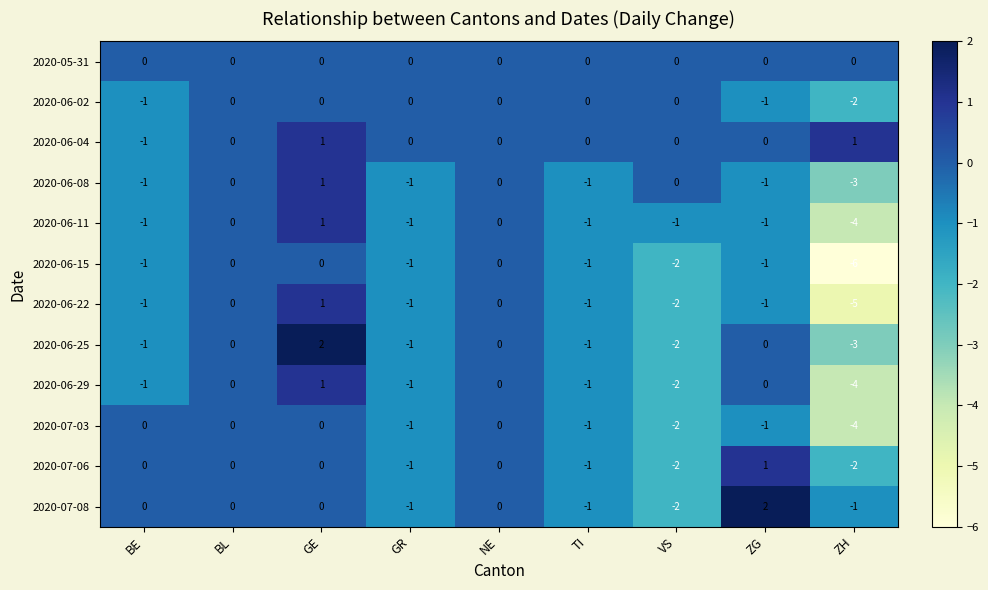

Count the 2020-07-06 values in the range -1 to 0.

6